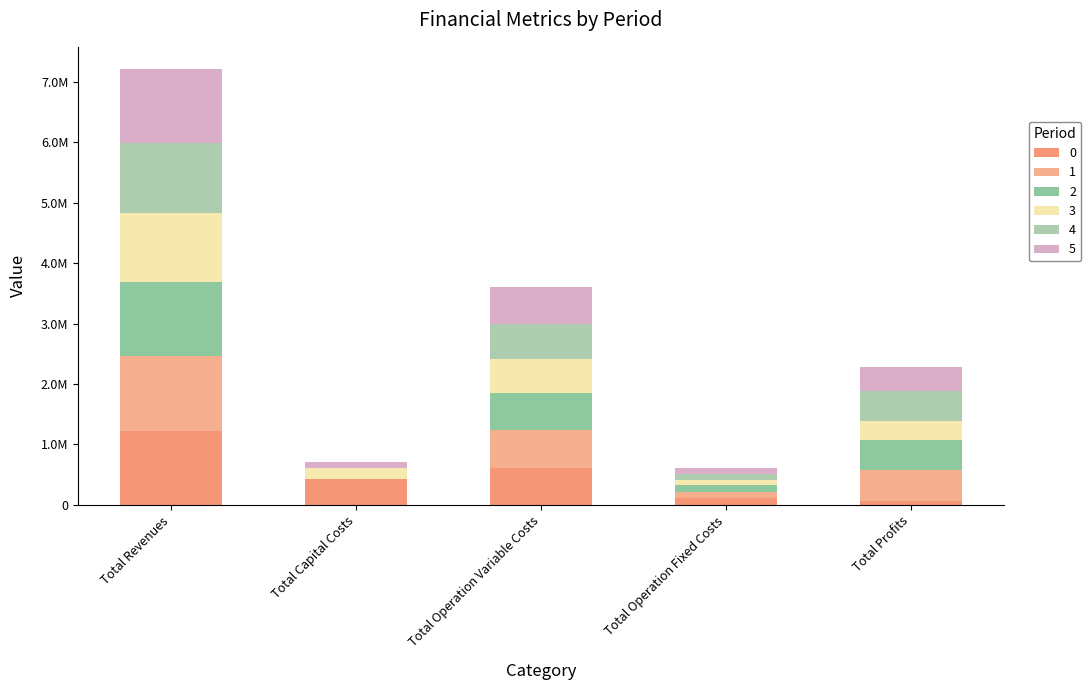

Read the 0 value at Total Operation Fixed Costs.

108472.4